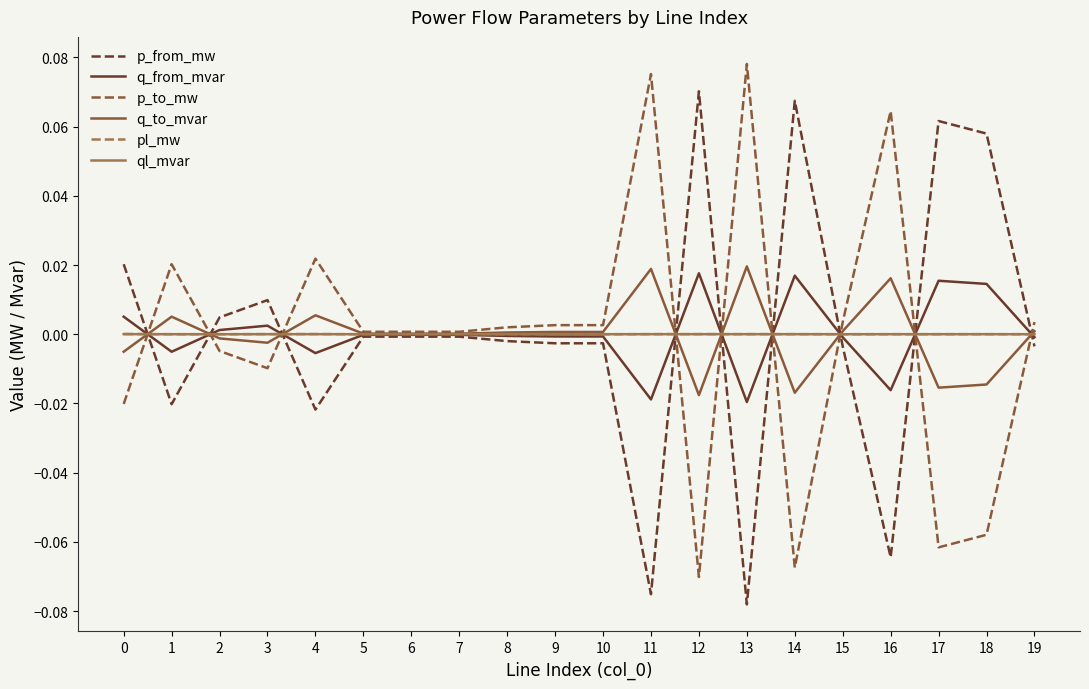

Is it true that ql_mvar equals -0.0 at 10?

True